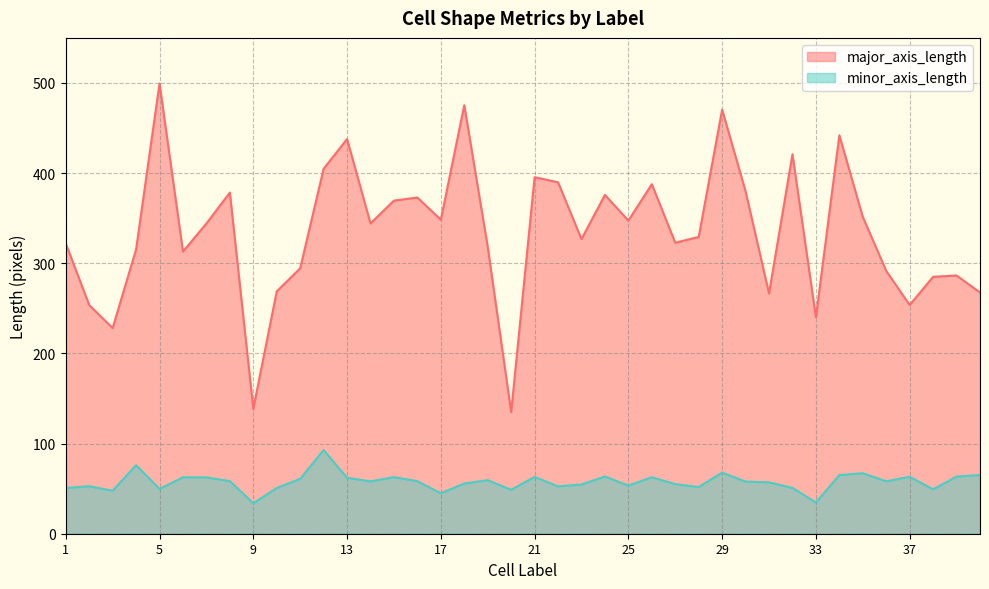

Does the chart have visible grid lines?

Yes